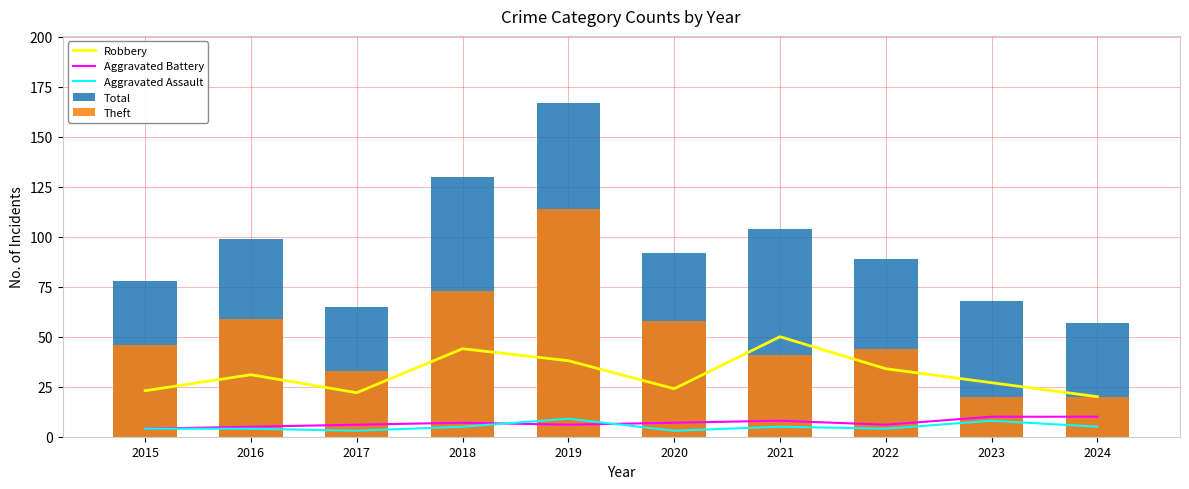

Count the number of data series in this chart.

5